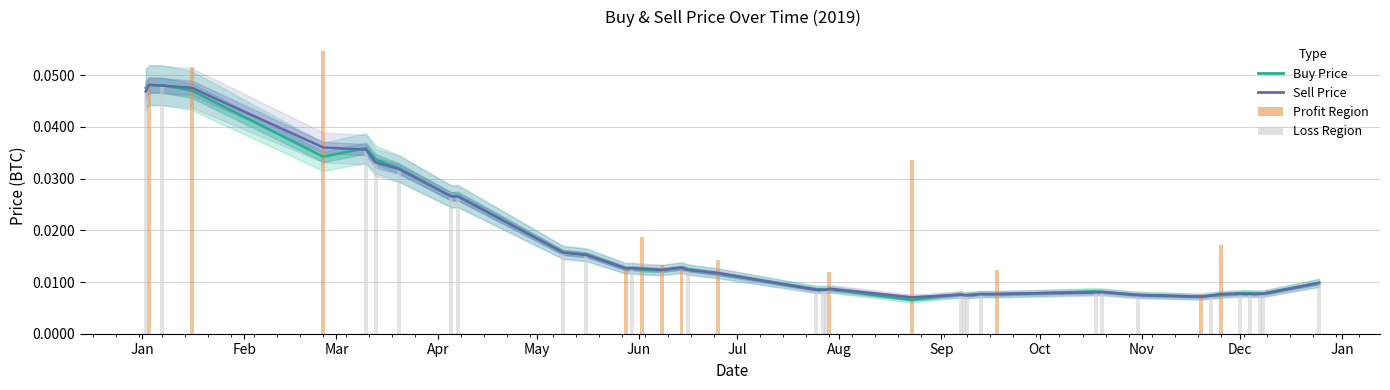

Are the bars horizontal?

No